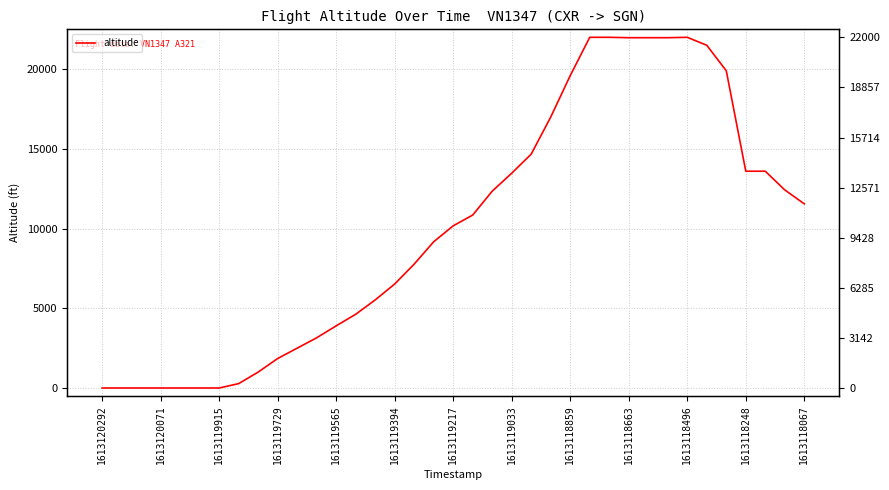

What is the change in value from 24 to 32?

+300